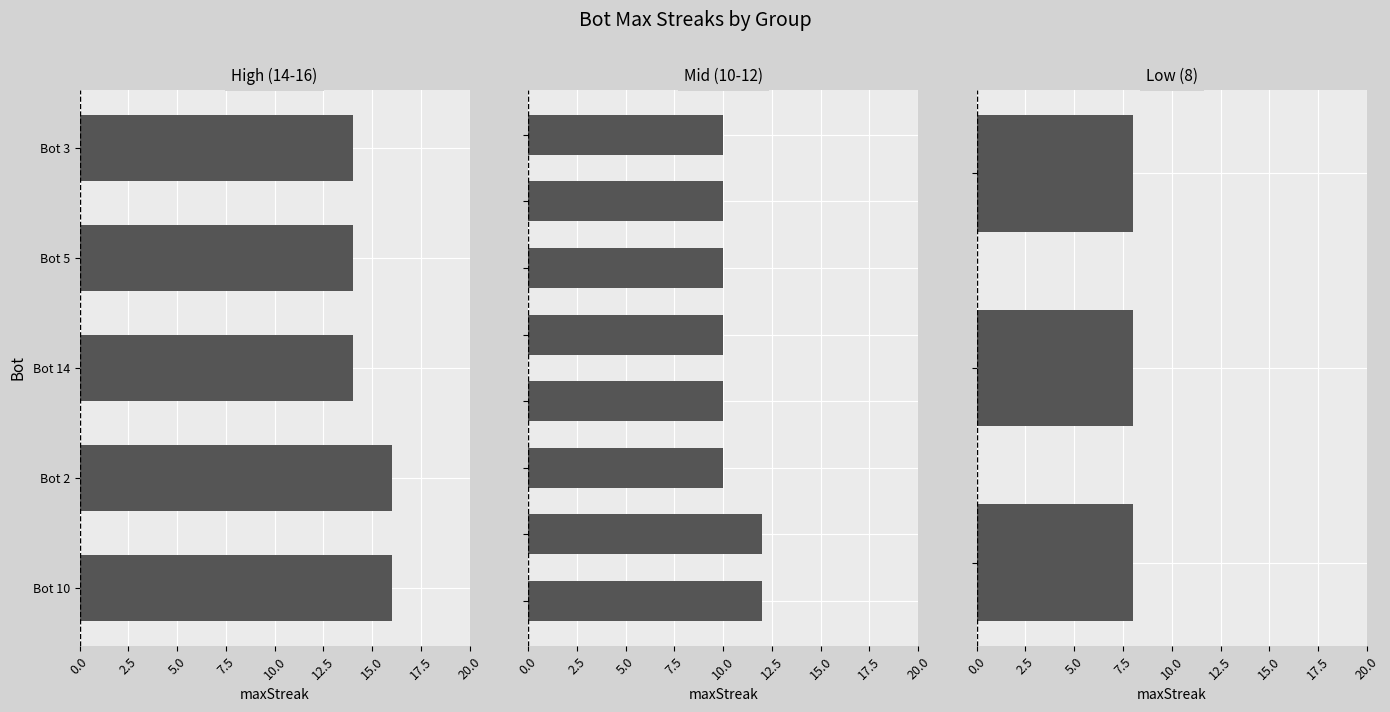

What is the difference between the maximum and minimum values?

8